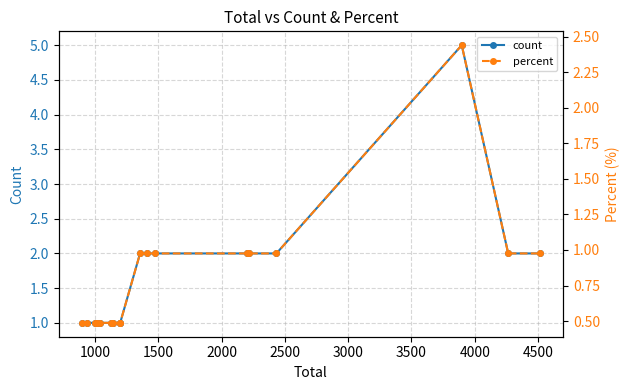

What is the difference between the second highest and second lowest values in the count series?

1